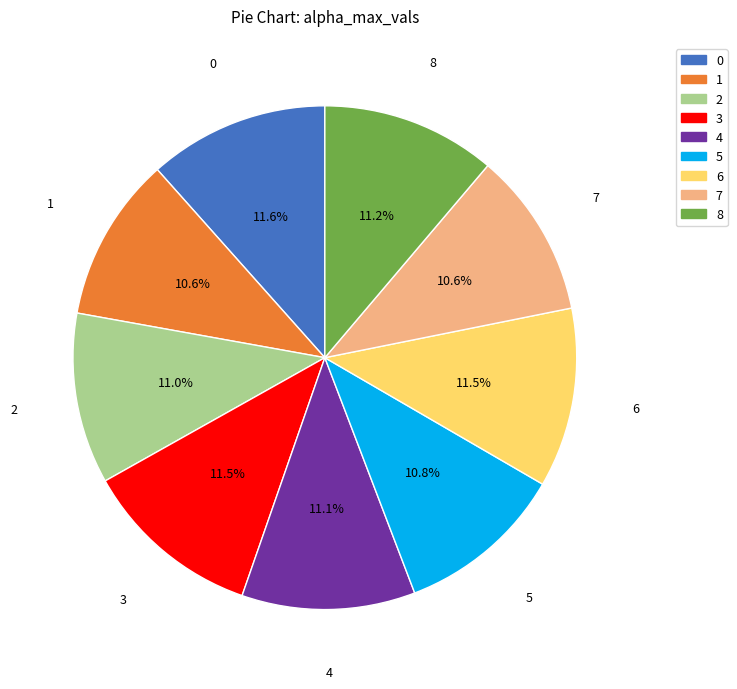

How many segments does this pie chart have?

9